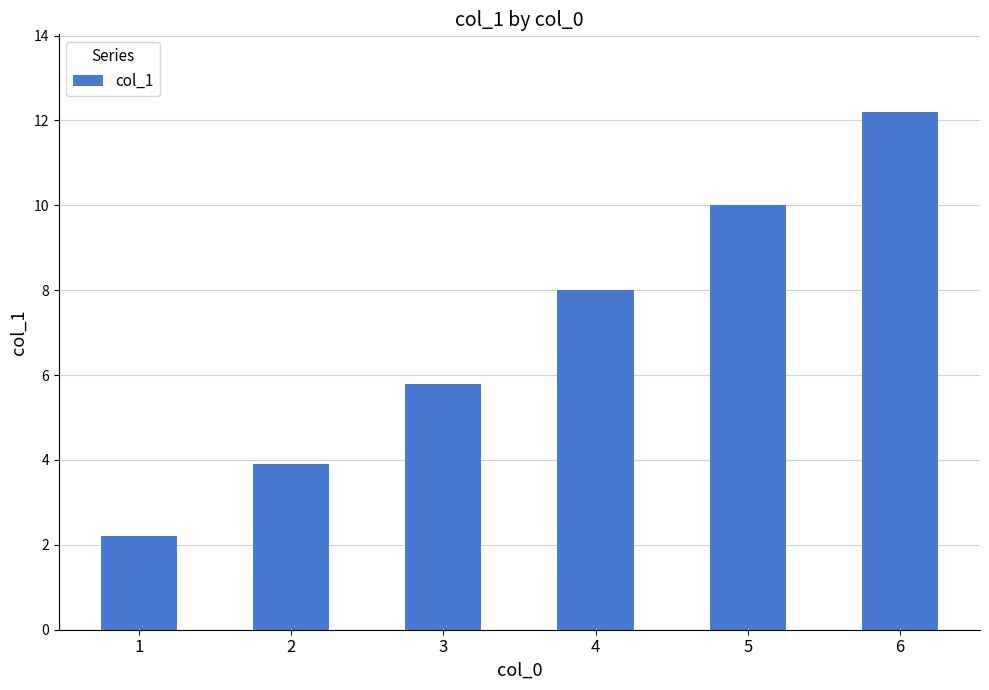

True or false: the data shows 2.9 at 4.

False